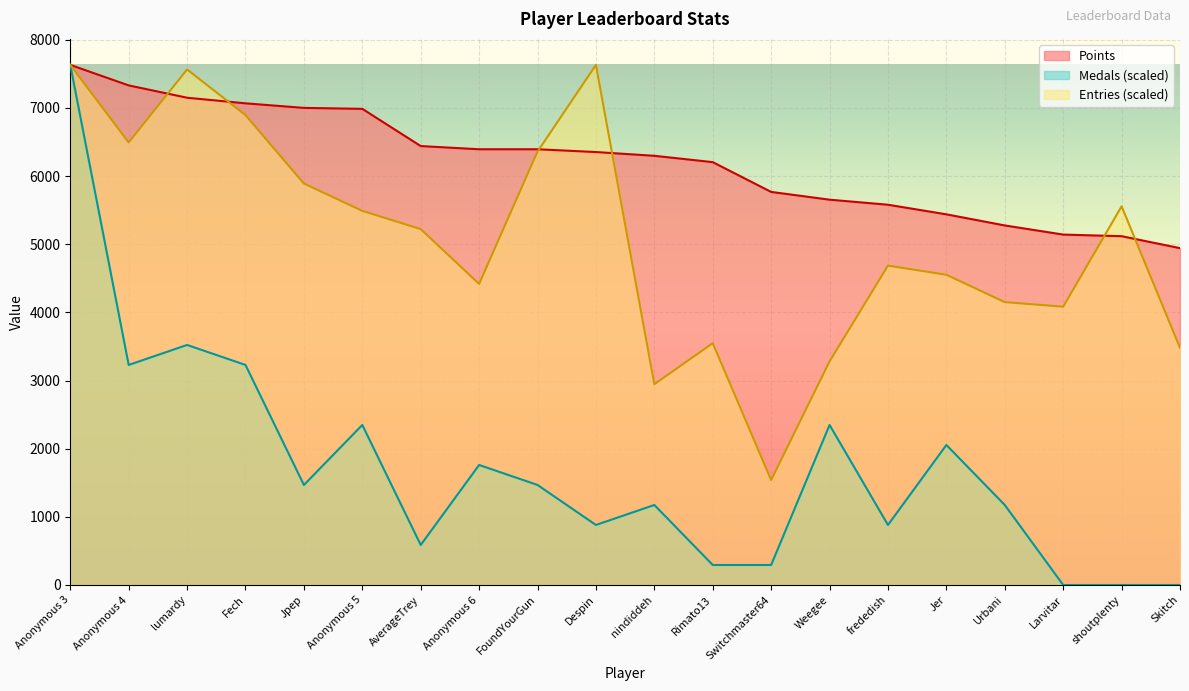

Where does the Entries series first go above 5221?

Anonymous 3